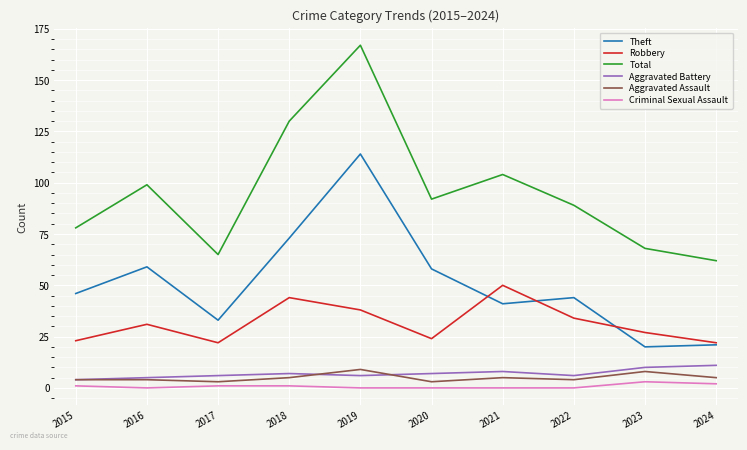

True or false: Robbery and Aggravated Battery intersect in this chart.

False